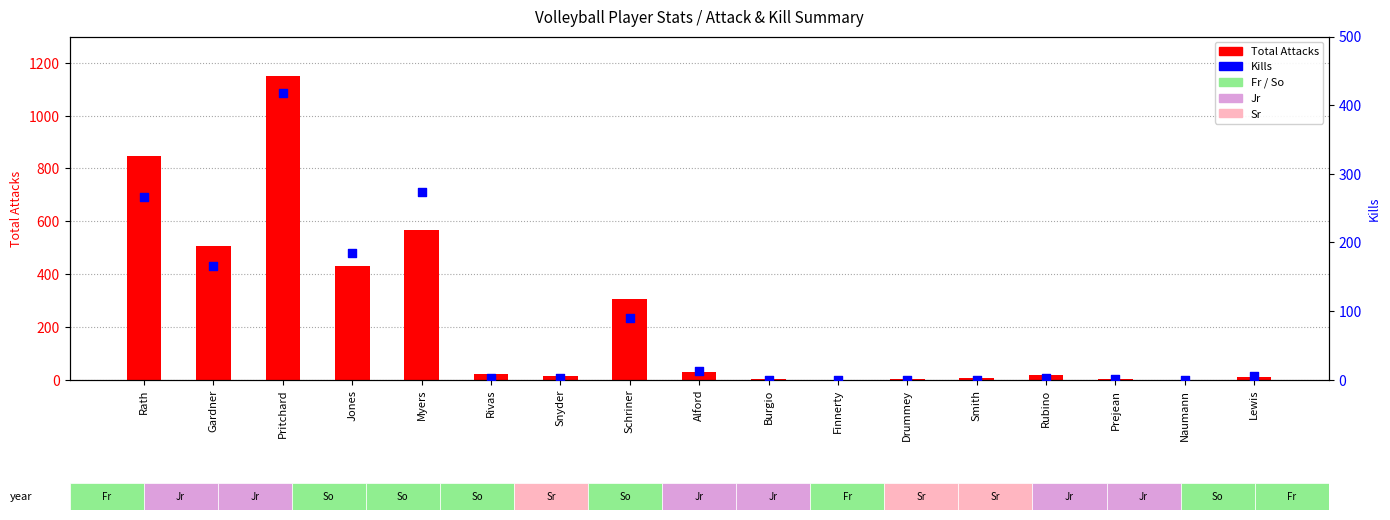

Which series has the largest total across all categories?

Total Attacks